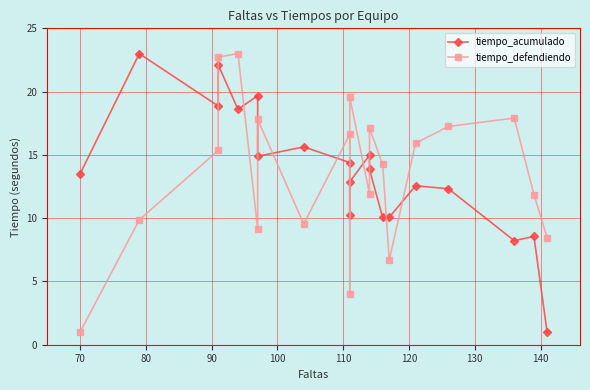

In tiempo_defendiendo, how many points are lower than both neighbors (excluding endpoints)?

5